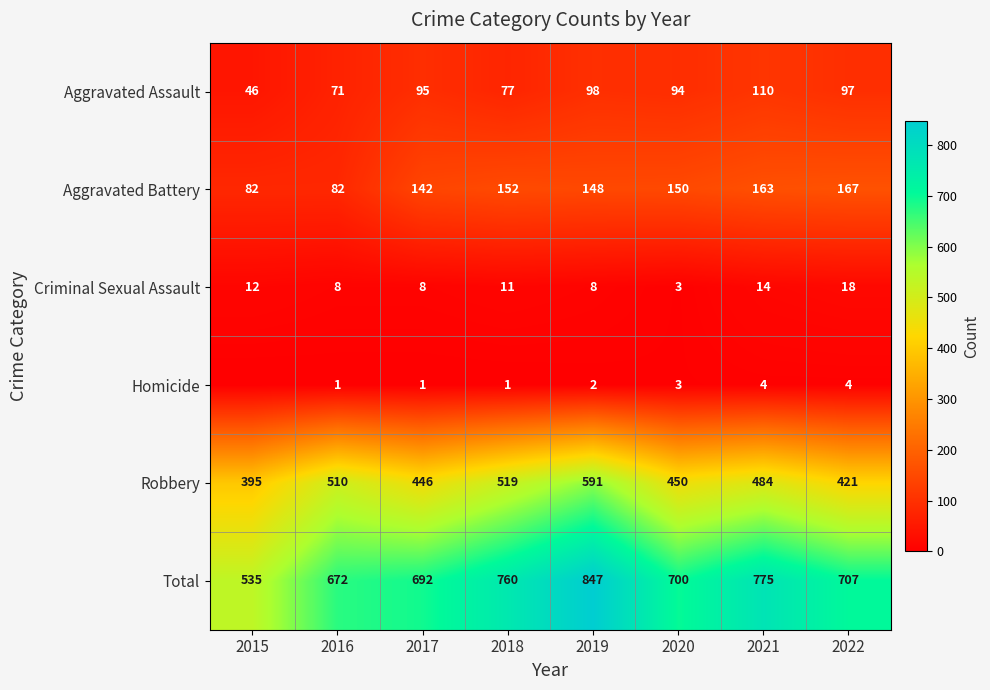

At 2019, list the series in order from smallest to largest.

Homicide, Criminal Sexual Assault, Aggravated Assault, Aggravated Battery, Robbery, Total